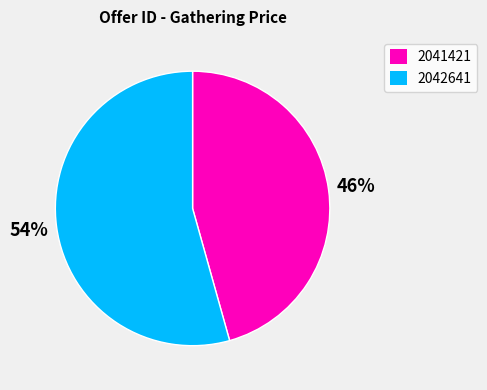

Is 2041421 the majority of the pie?

No